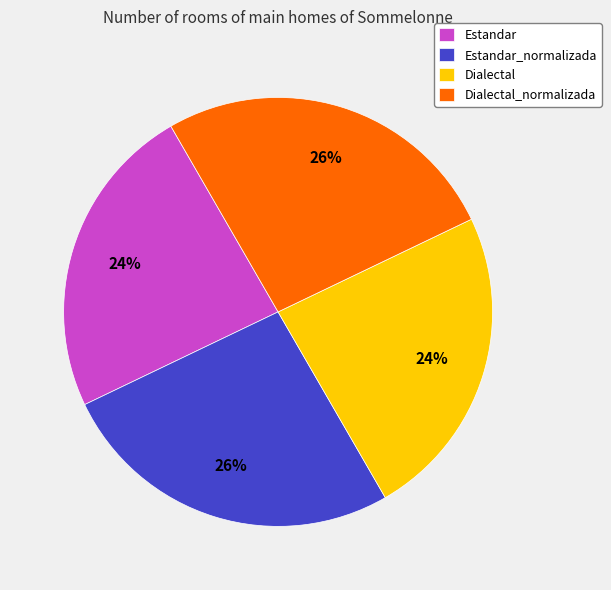

Combined, do Estandar and Dialectal account for over 50%?

No